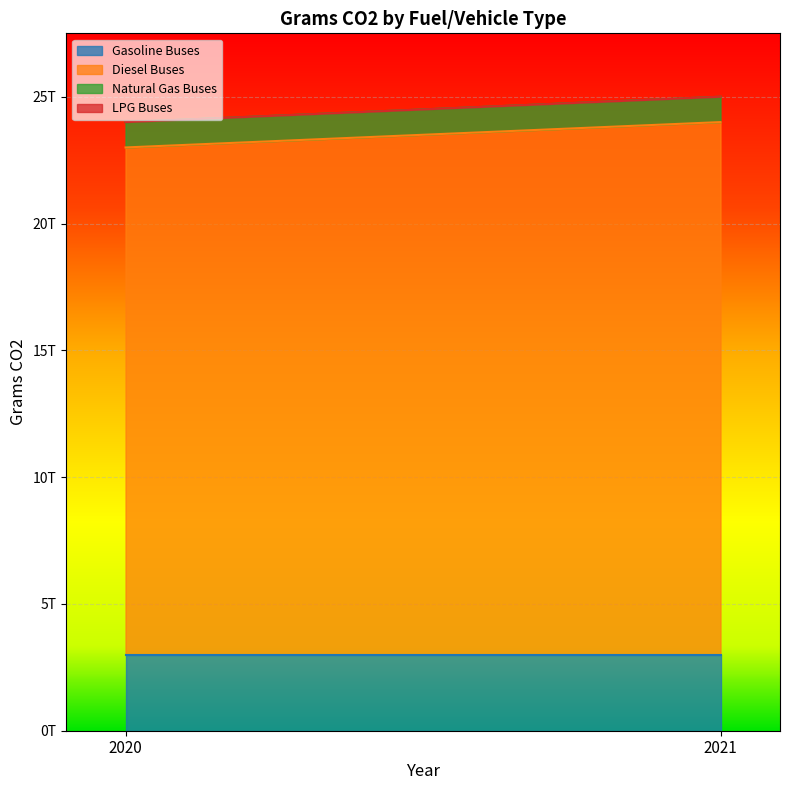

At which category is the sum across all series the highest?

2021